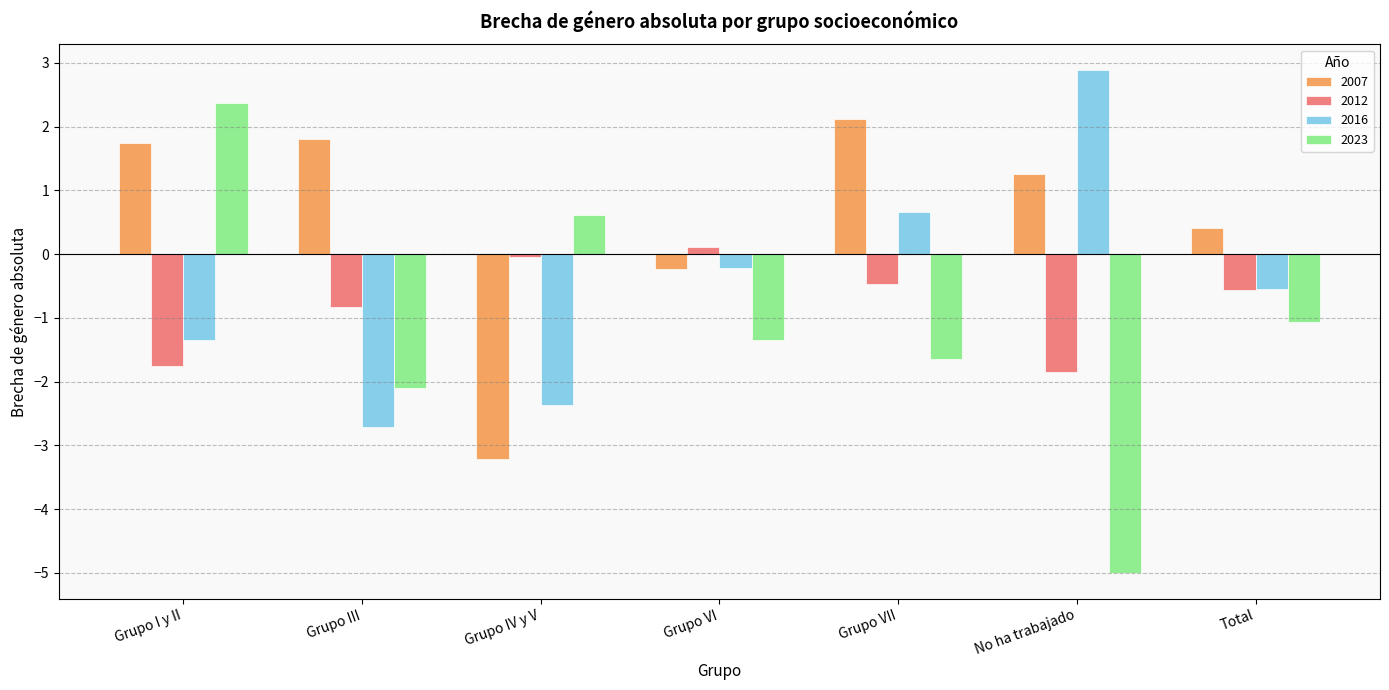

The value of 2007 at Grupo III is 1.8. True or false?

True